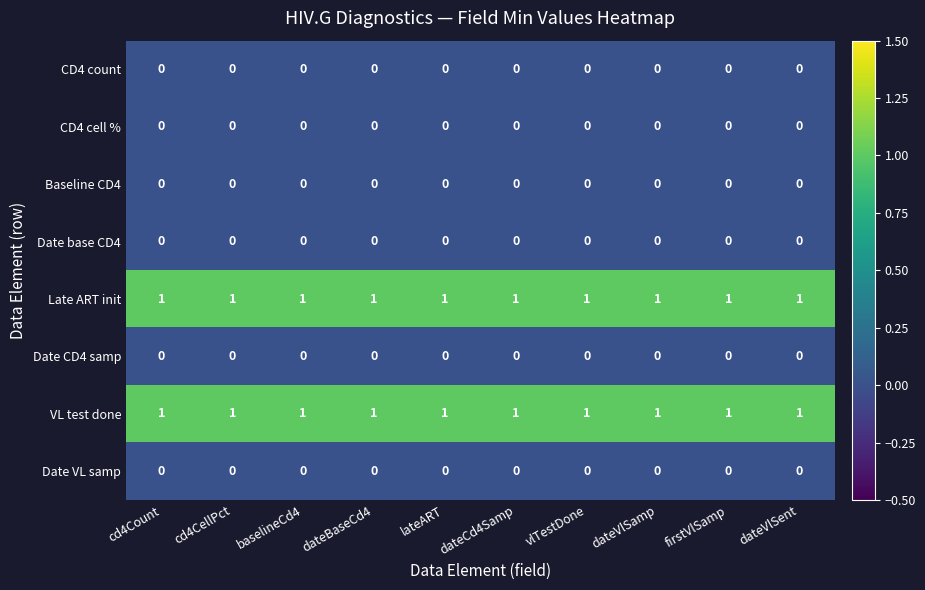

At how many categories does at least one series exceed 0?

10